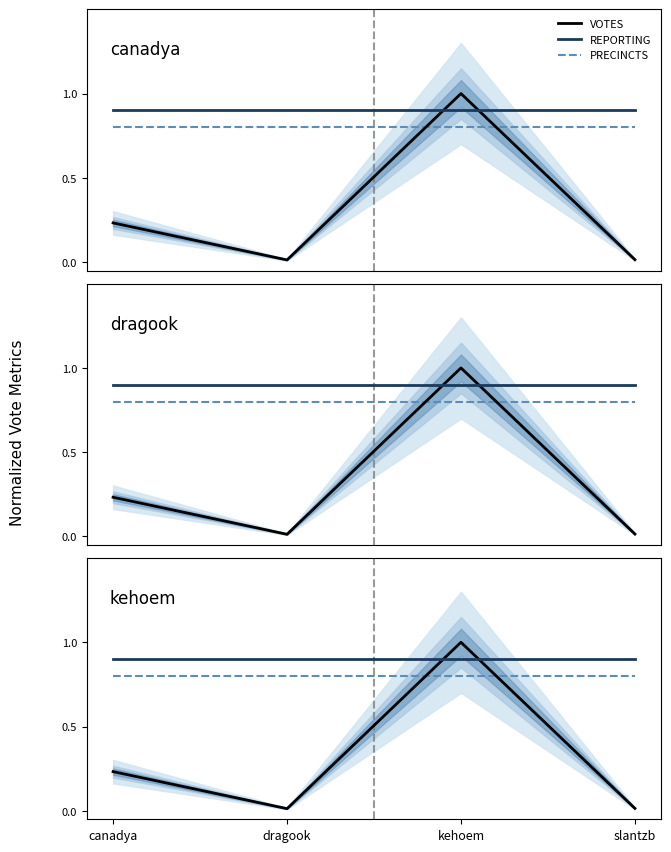

Which series has the largest total across all categories?

REPORTING